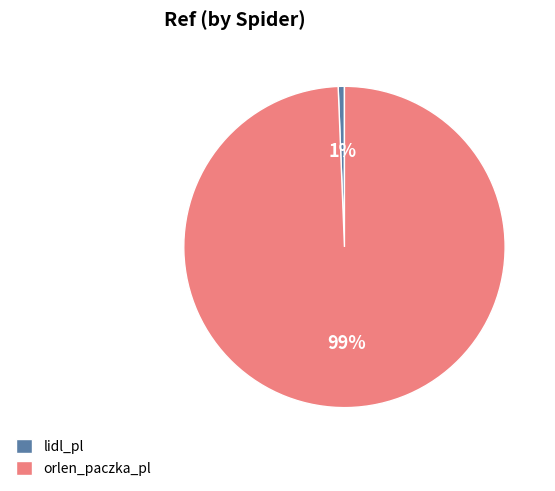

Rank the categories by value from lowest to highest.

lidl_pl, orlen_paczka_pl